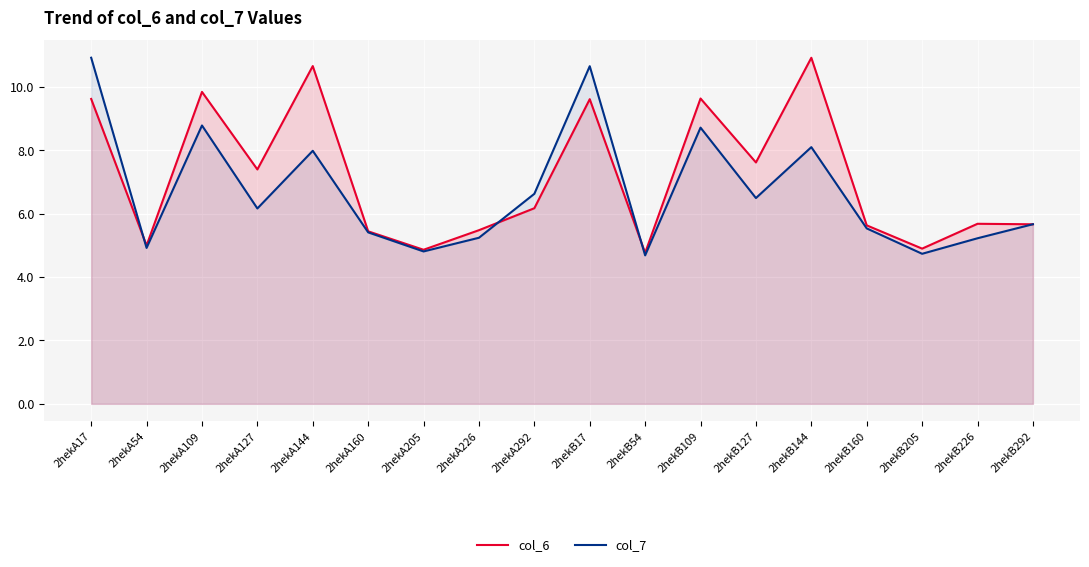

Is it true that col_7 equals 5.4 at 2hekA160?

True